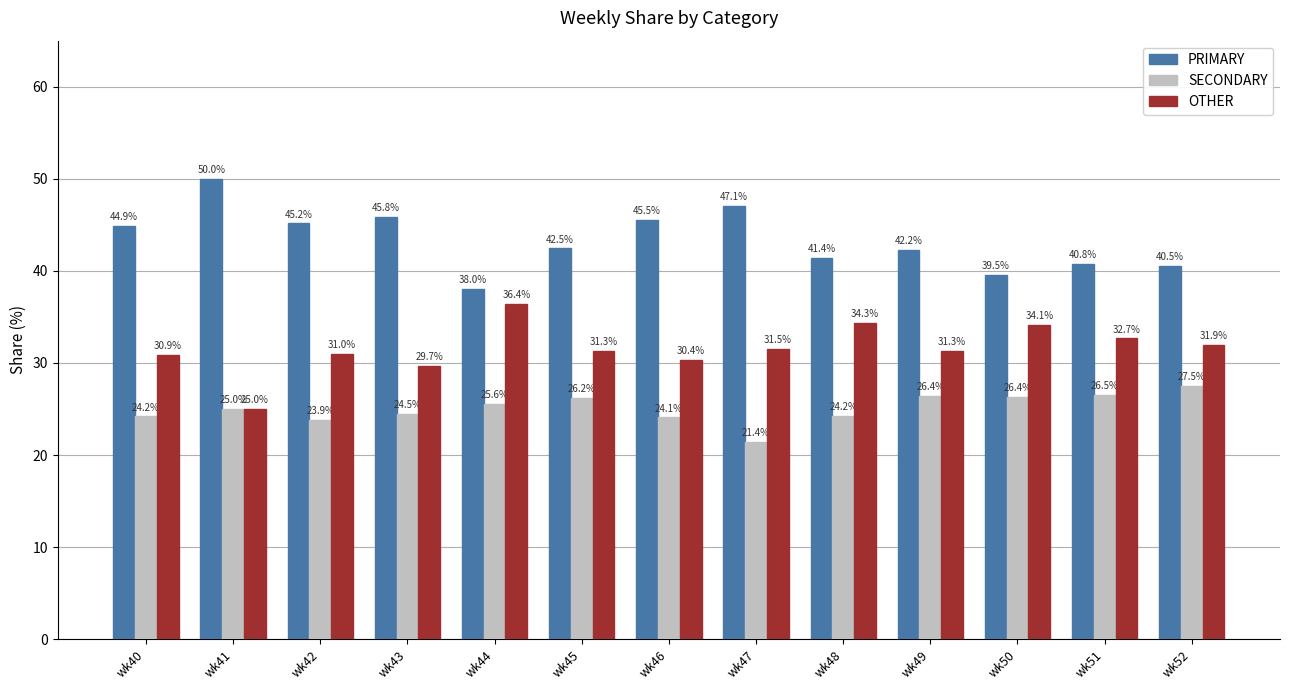

What is the difference between the OTHER values at wk43 and wk40?

1.2